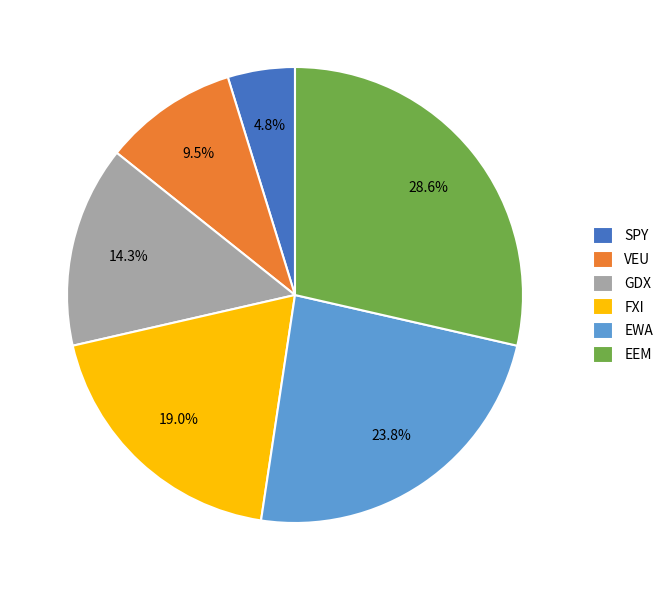

True or false: EEM accounts for 16% of the total.

False